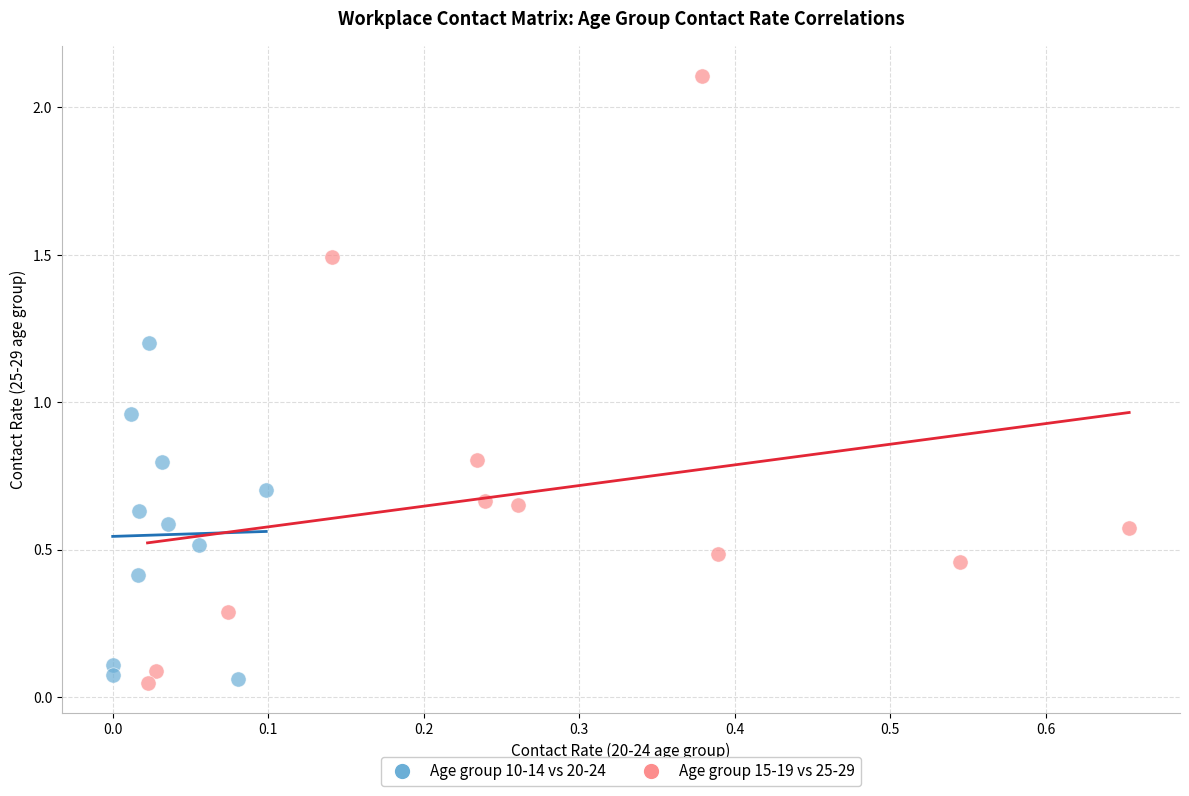

Which series contains the highest Y value?

Age group 15-19 vs 25-29